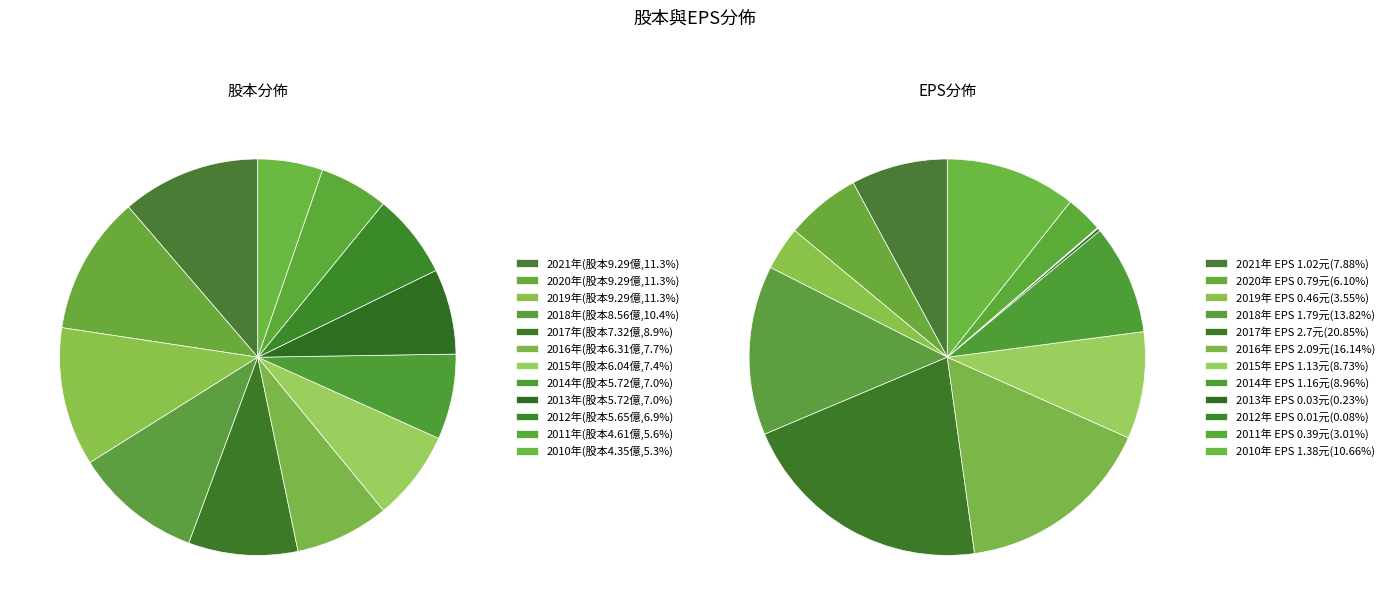

To the nearest percent, what is the average slice percentage?

8%